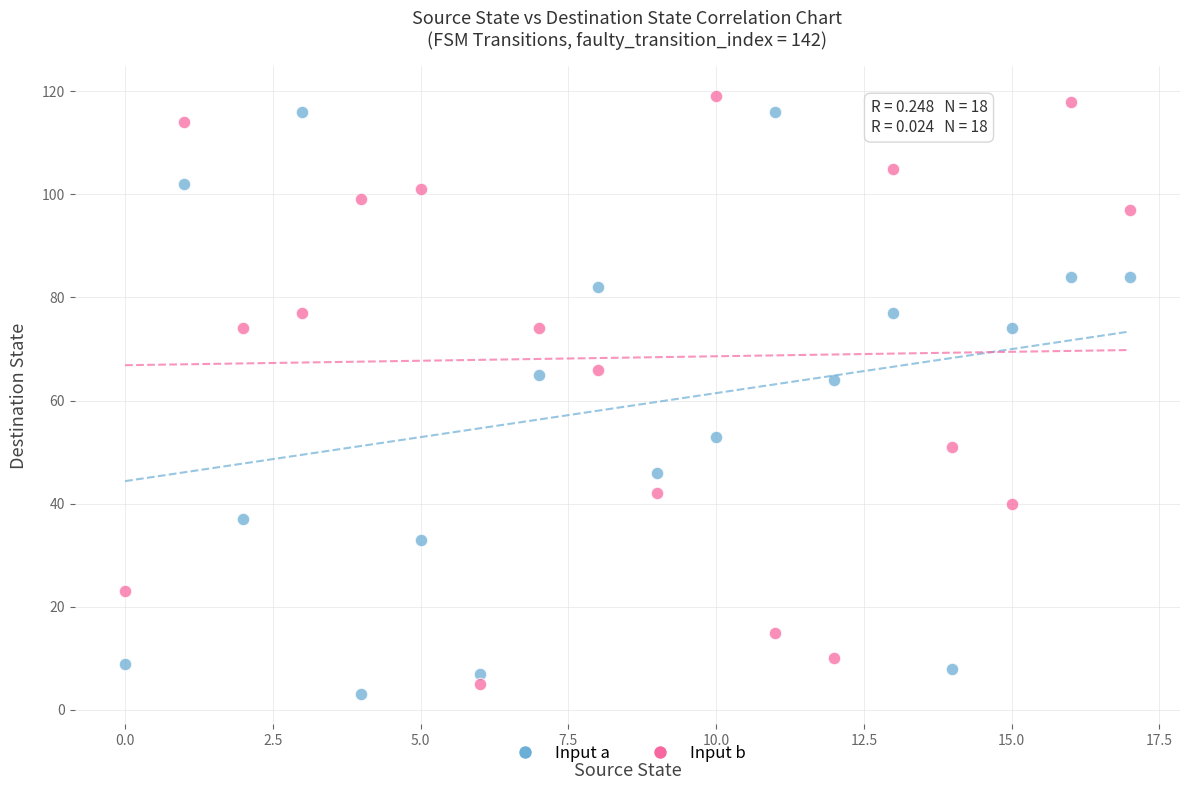

What are all the series names shown in the legend?

Input a, Input b